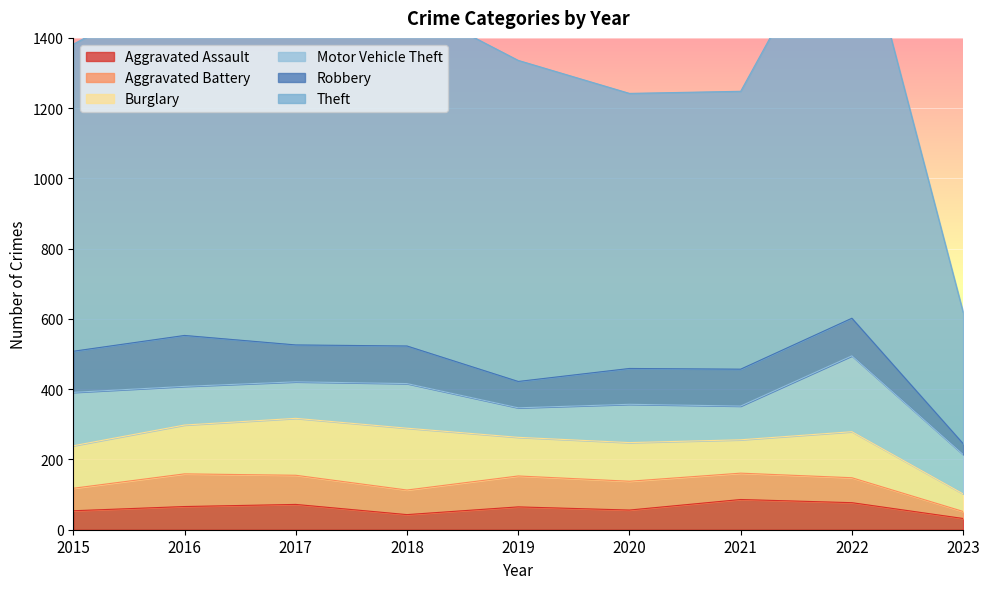

How many data points in Motor Vehicle Theft are above 110?

4